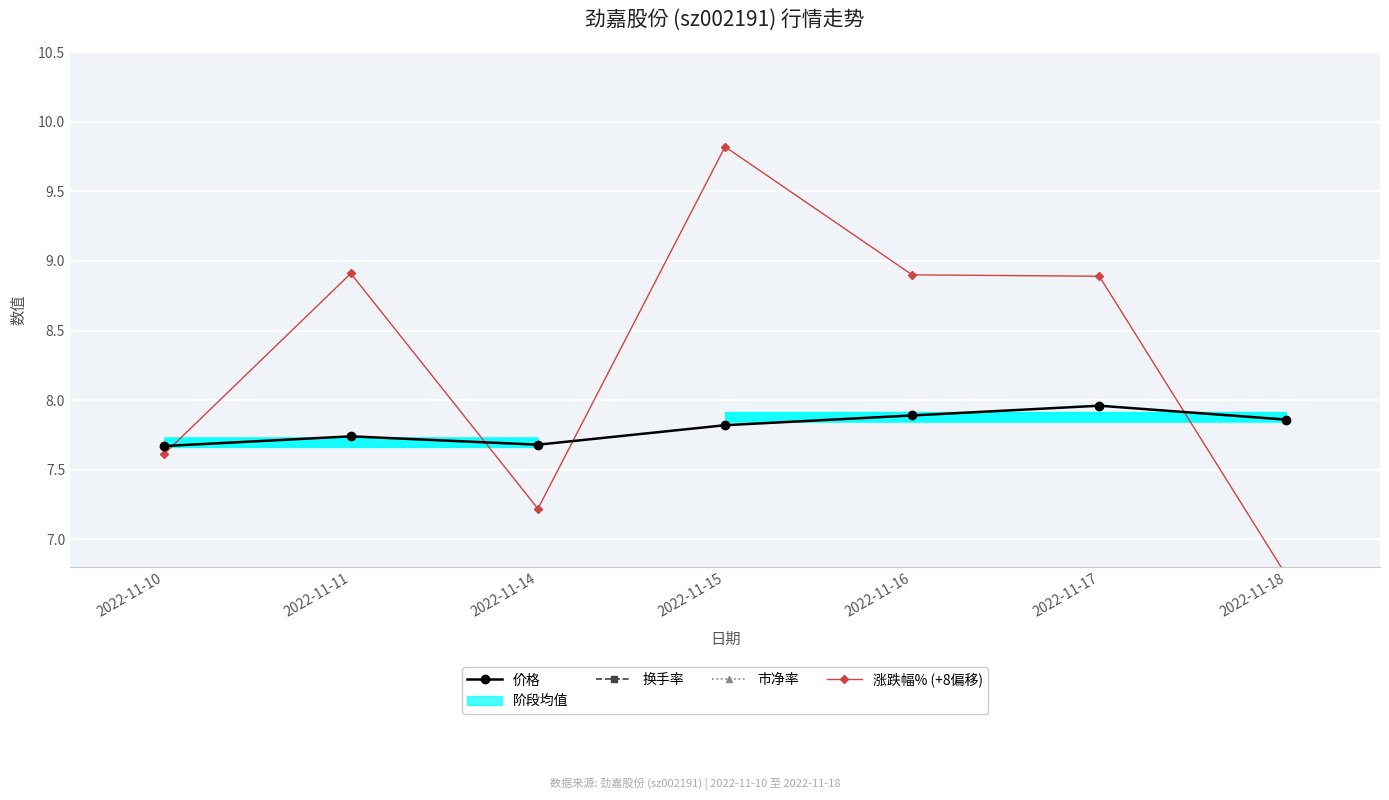

Count the 价格 values in the range 7 to 8.

7